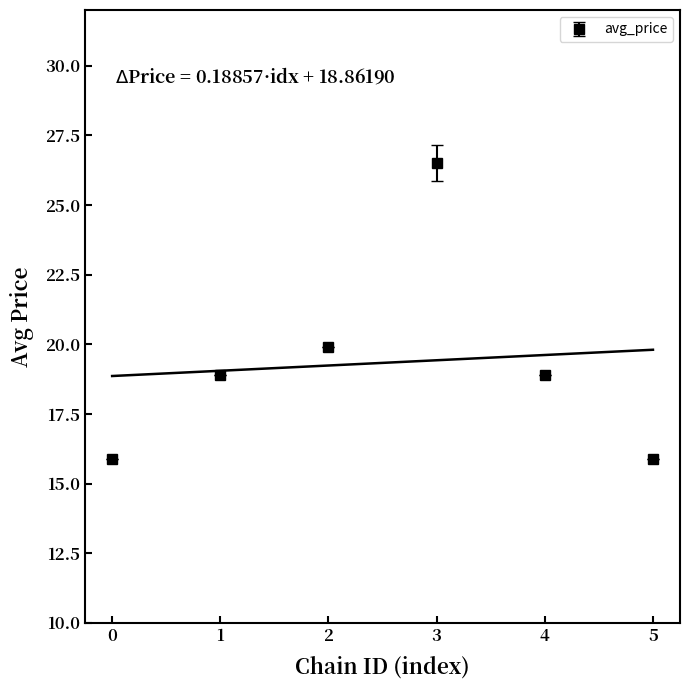

What is the difference between the maximum and minimum values?

10.6